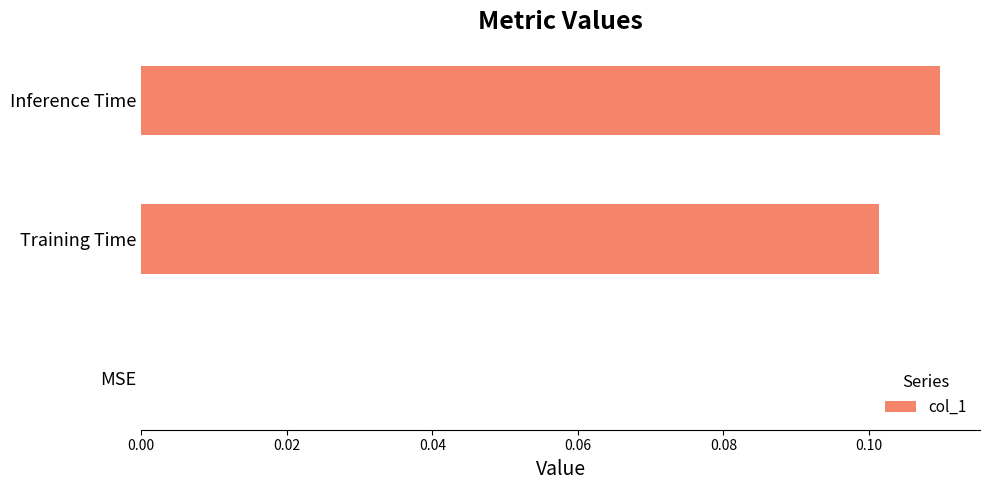

Are the bars horizontal?

Yes